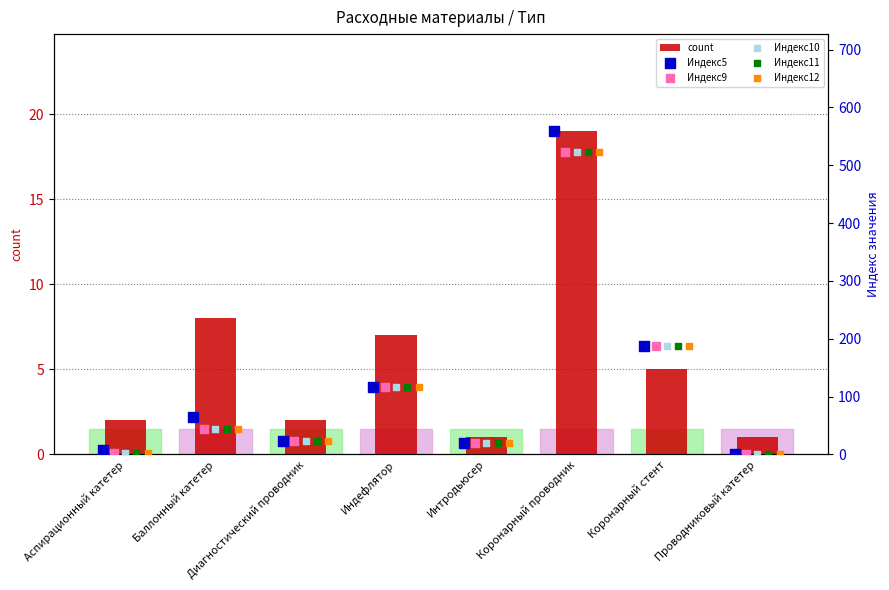

Where is count nearest to the value 10?

Баллонный катетер